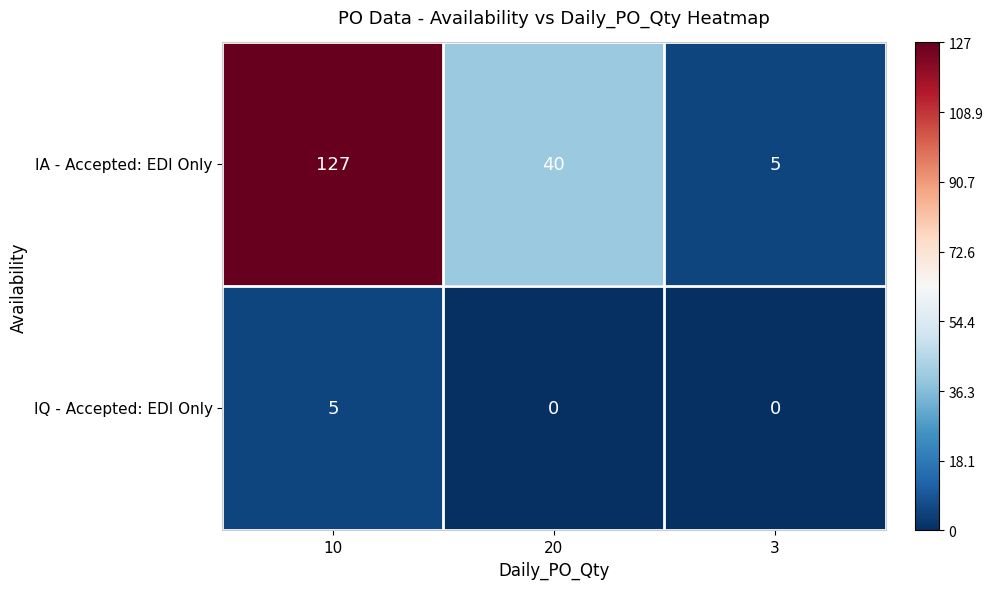

Which series changed the most between 10 and 20?

IA - Accepted: EDI Only